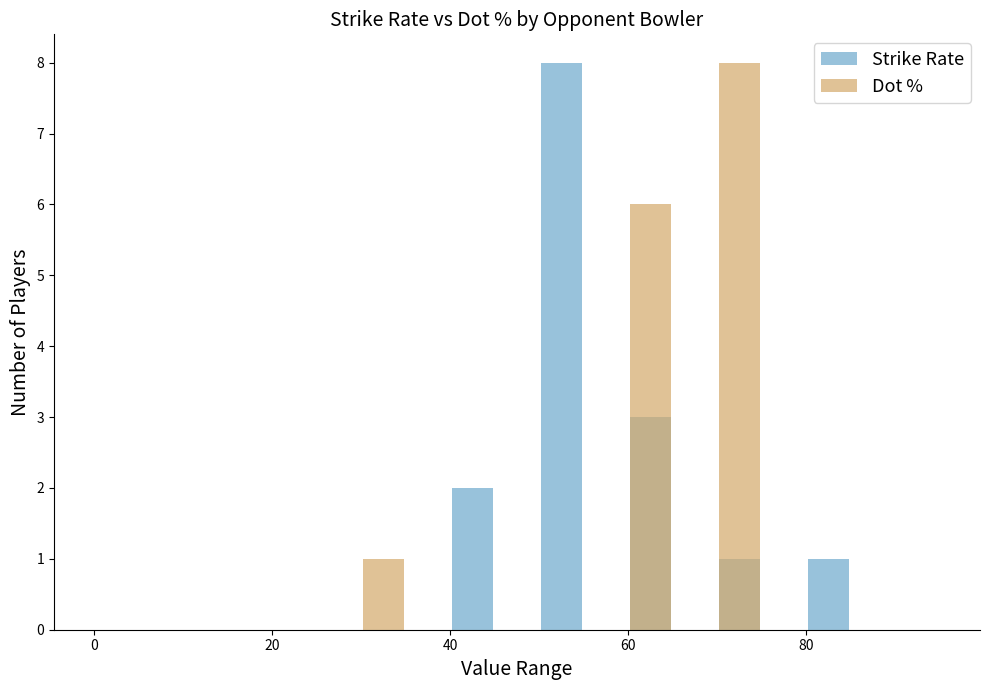

Between 100 and 9, which series saw the biggest shift?

Dot %